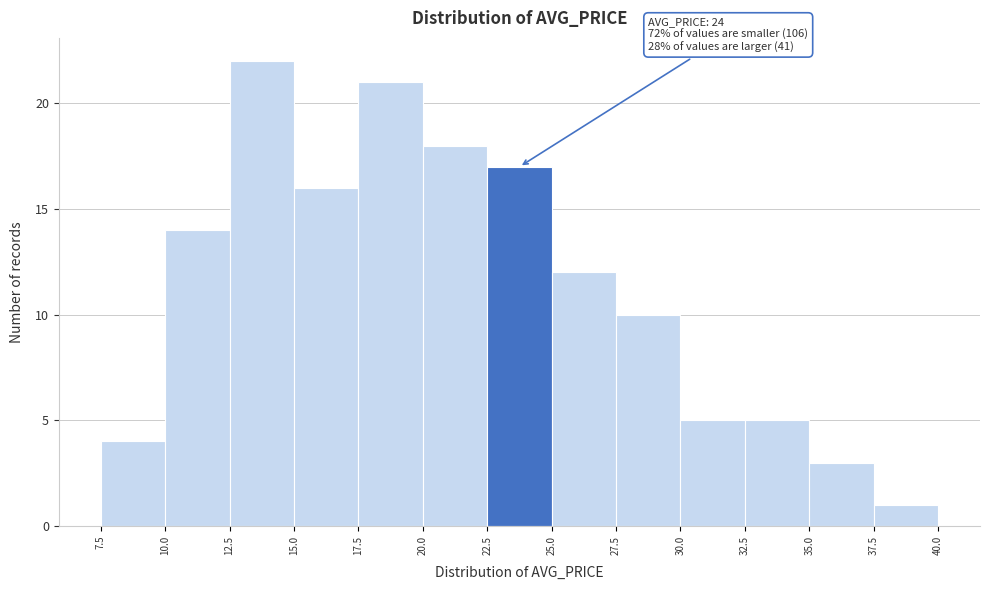

Which range on the x-axis has the tallest bar?

12.5 to 15.0